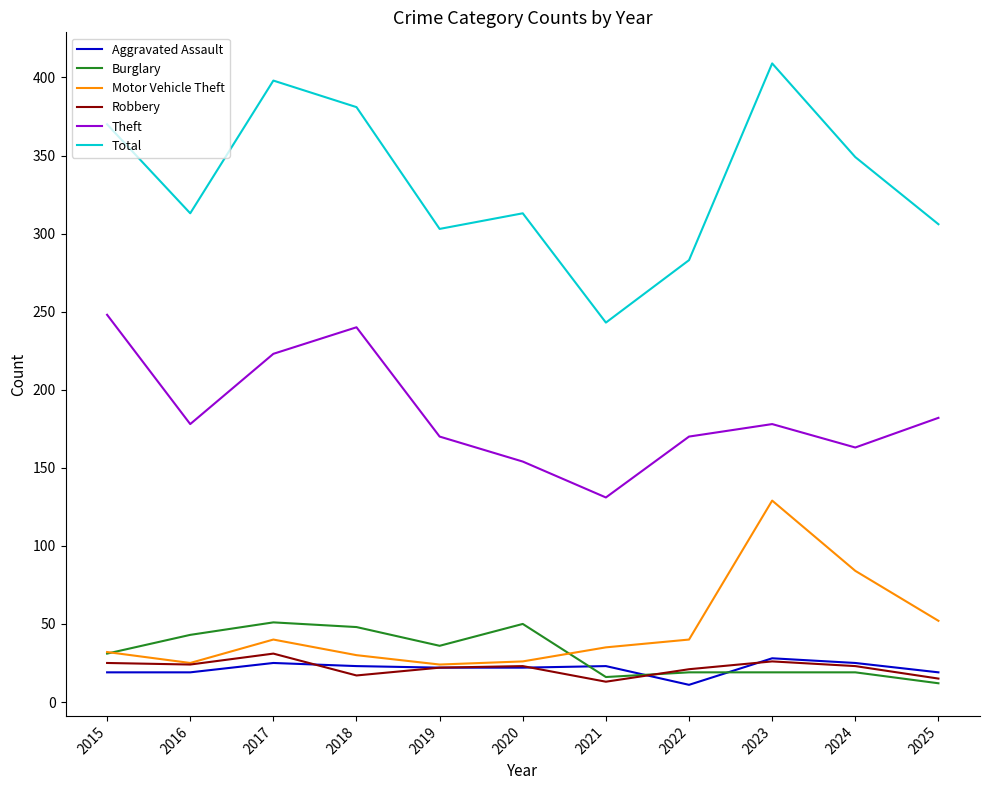

At which label does Theft reach its minimum?

2021